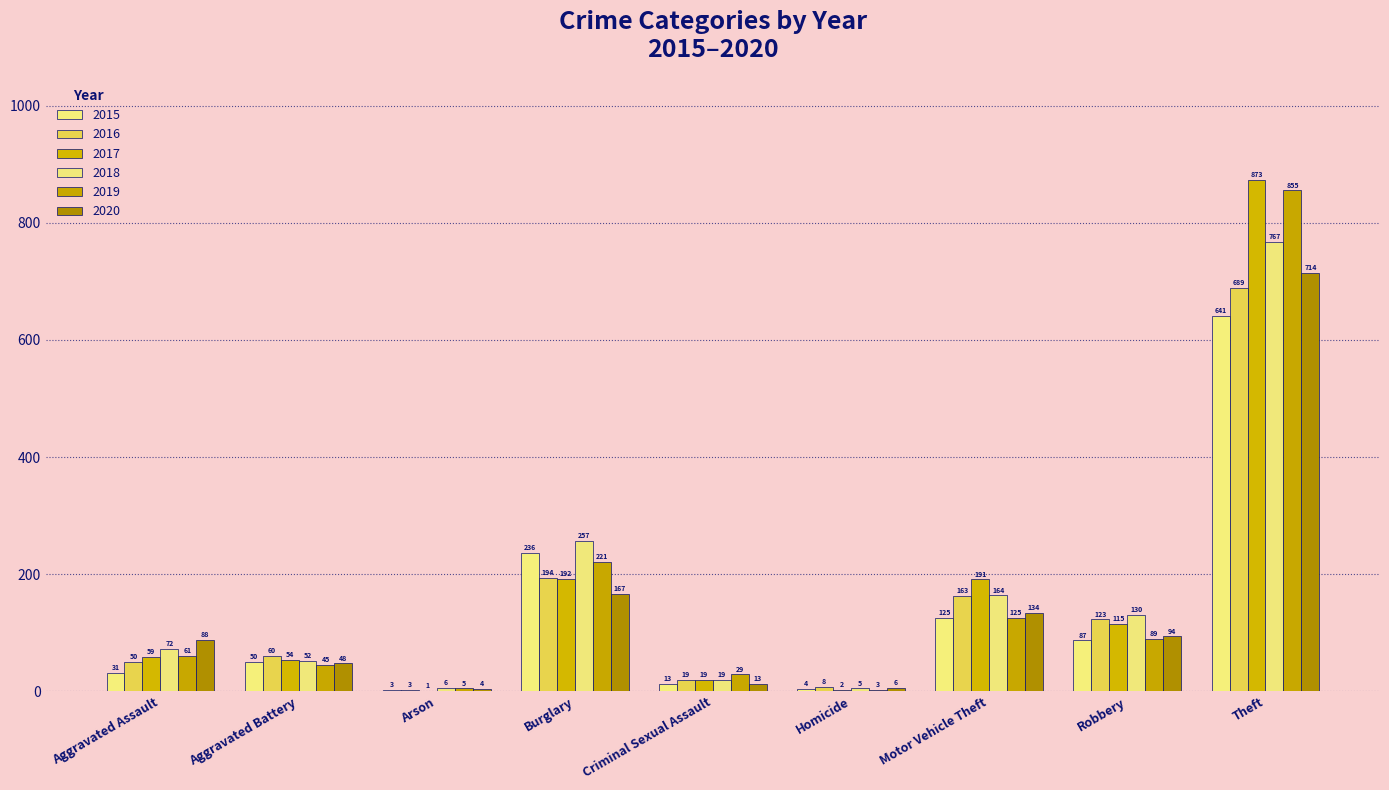

What is the label of the 2nd bar from the left?

Aggravated Battery